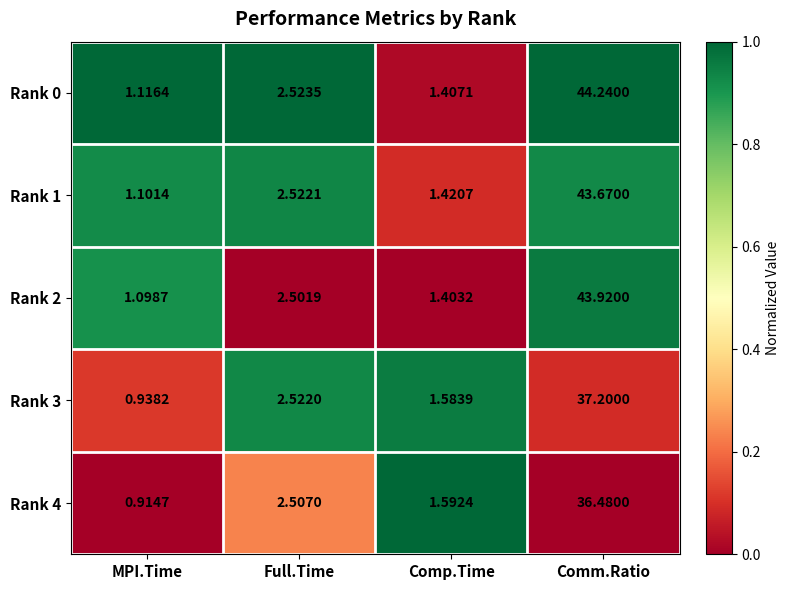

How many data points does each series have?

4